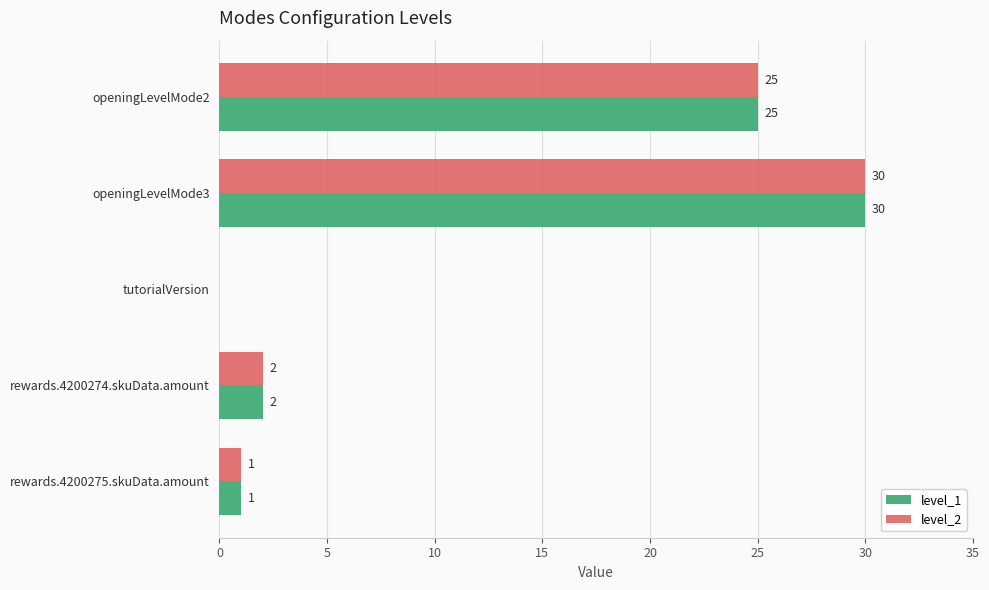

How many data points does each series have?

5